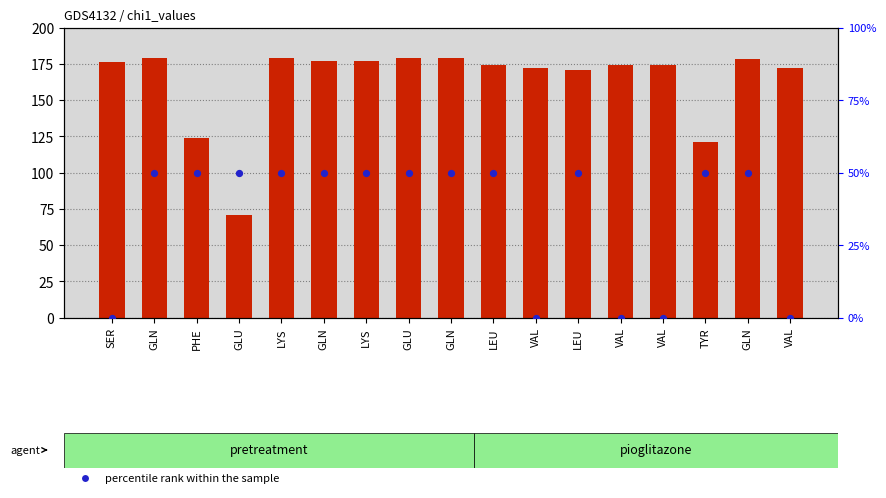

Which series reaches the maximum Y coordinate?

count